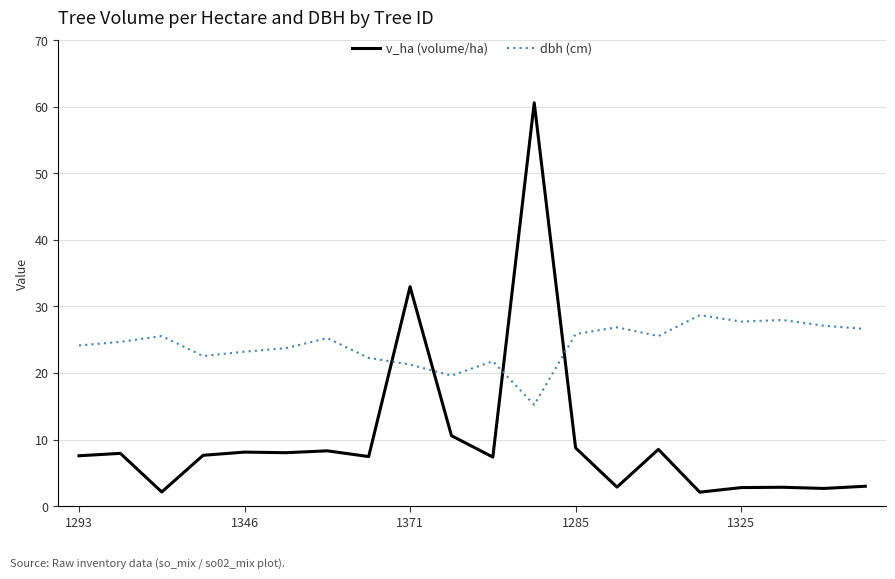

Rank the series by their average value, from lowest to highest.

v_ha (volume/ha), dbh (cm)